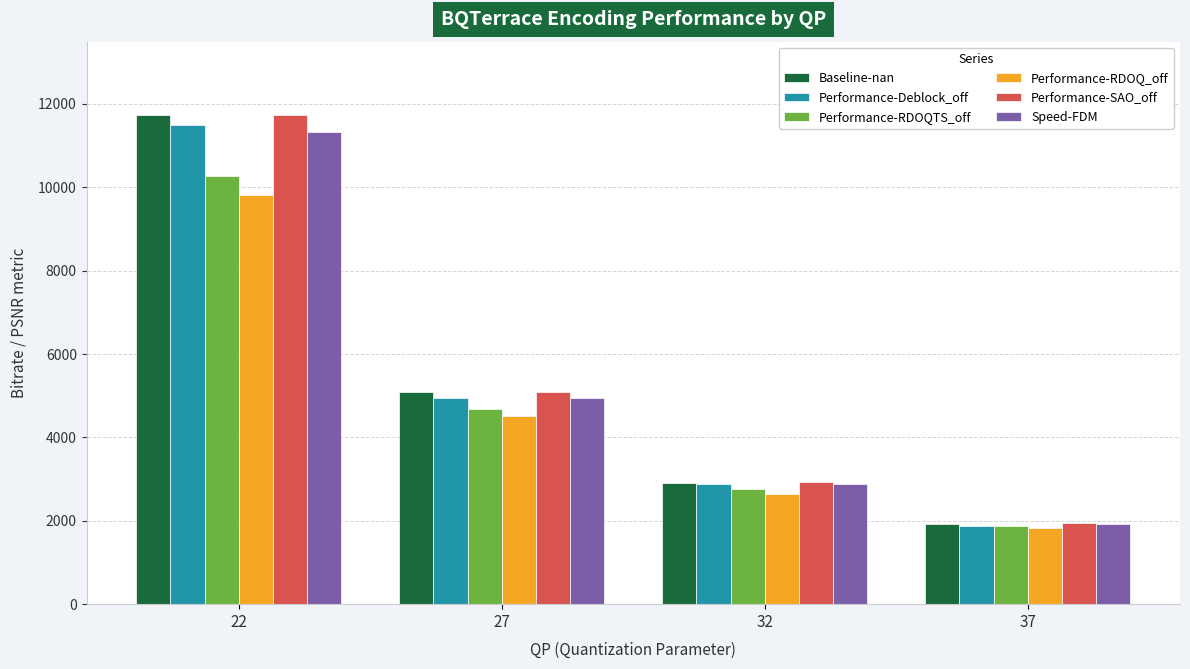

Is the value of Performance-RDOQ_off at 27 greater than the value of Performance-SAO_off at 27?

No